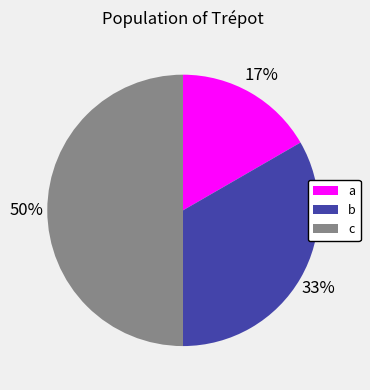

To the nearest percent, what is the difference between the c and a slice percentages?

33%